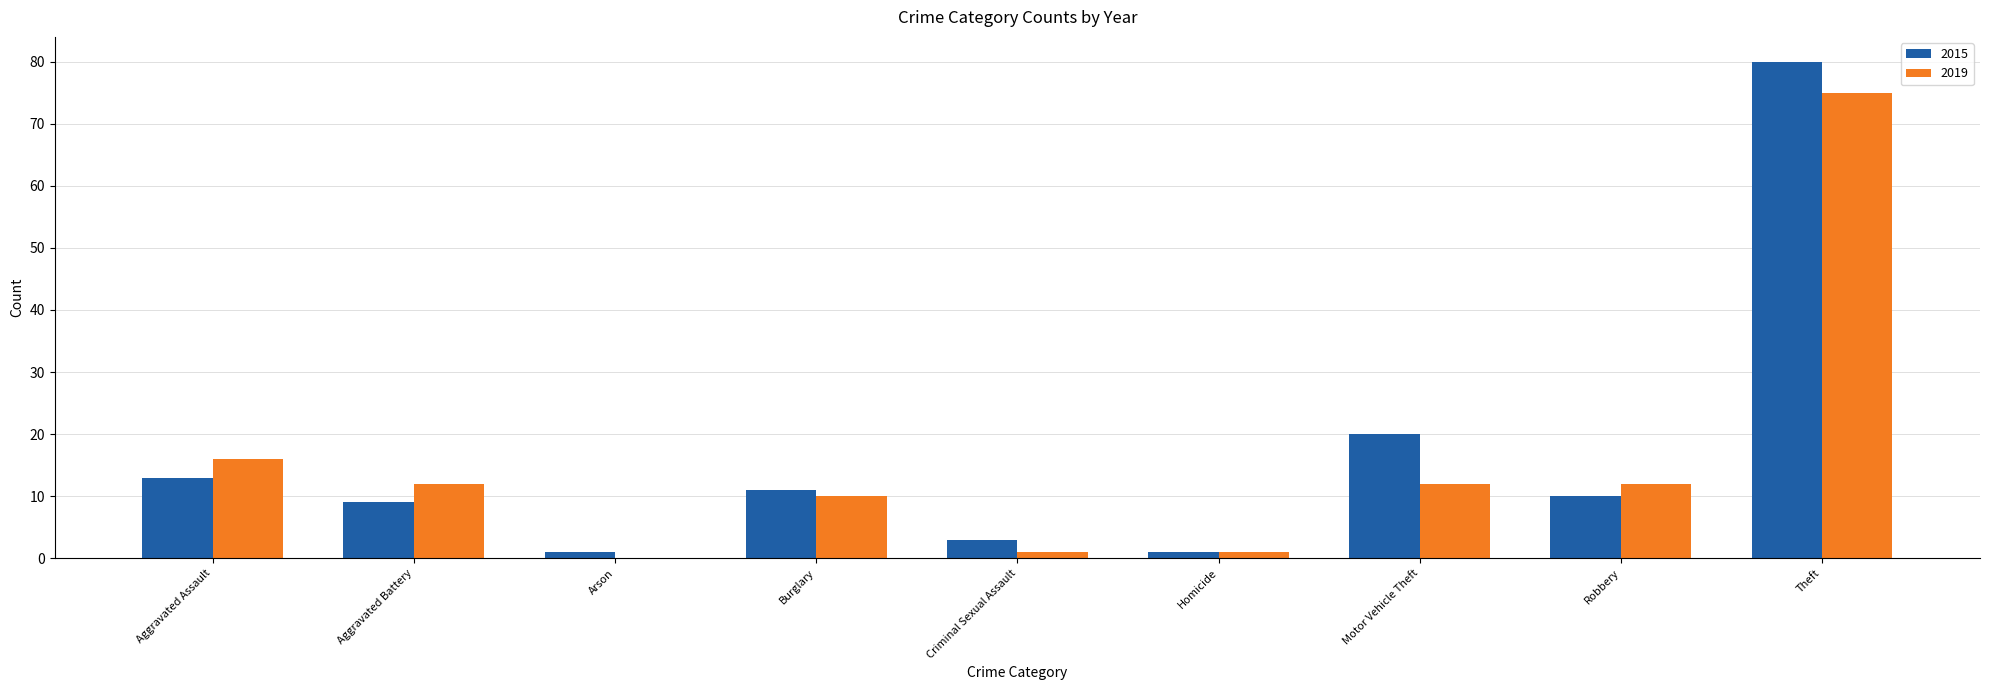

Which category has the highest value in the 2015 series?

Theft